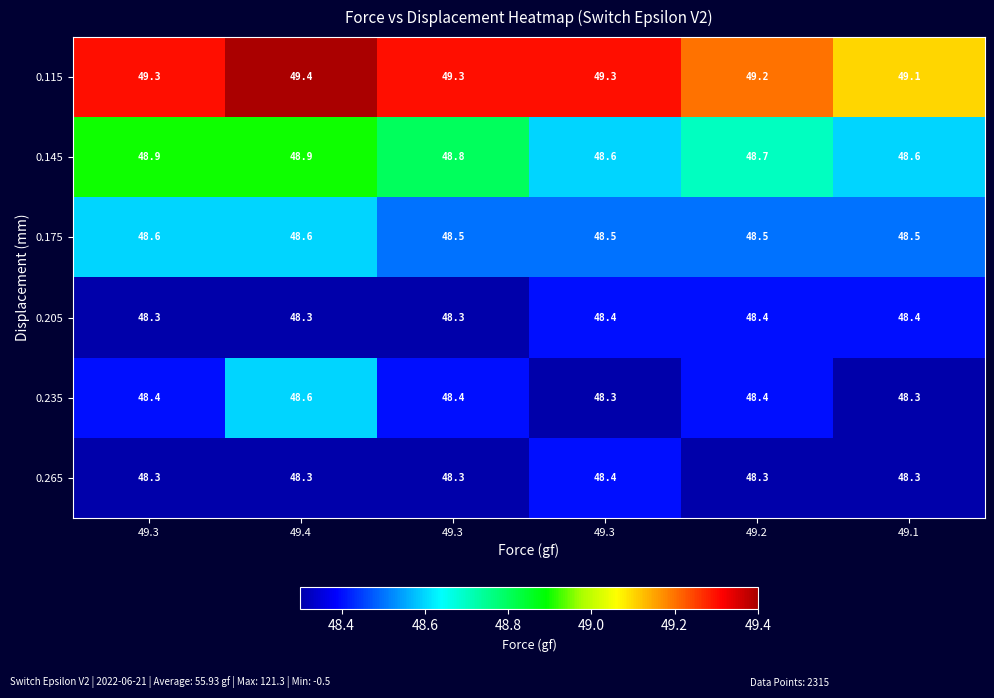

Reading left to right, extract all data points from this chart.

0.115: 49.3=49.3	49.4=49.4	49.3=49.3	49.3=49.3	49.2=49.2	49.1=49.1
0.145: 49.3=48.9	49.4=48.9	49.3=48.8	49.3=48.6	49.2=48.7	49.1=48.6
0.175: 49.3=48.6	49.4=48.6	49.3=48.5	49.3=48.5	49.2=48.5	49.1=48.5
0.205: 49.3=48.3	49.4=48.3	49.3=48.3	49.3=48.4	49.2=48.4	49.1=48.4
0.235: 49.3=48.4	49.4=48.6	49.3=48.4	49.3=48.3	49.2=48.4	49.1=48.3
0.265: 49.3=48.3	49.4=48.3	49.3=48.3	49.3=48.4	49.2=48.3	49.1=48.3